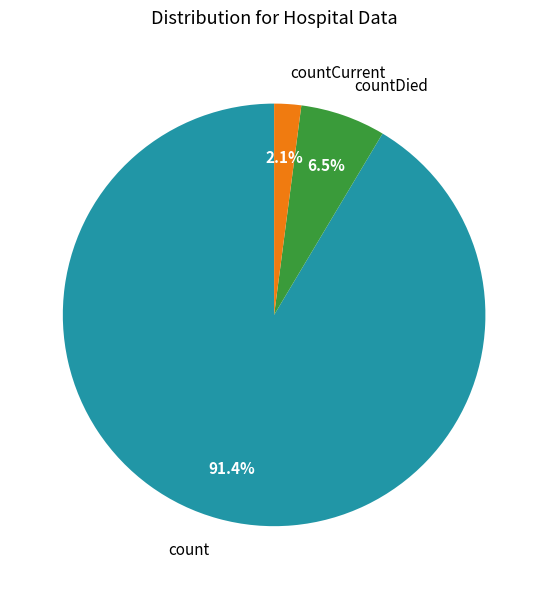

Which slice represents more than half of the pie?

count